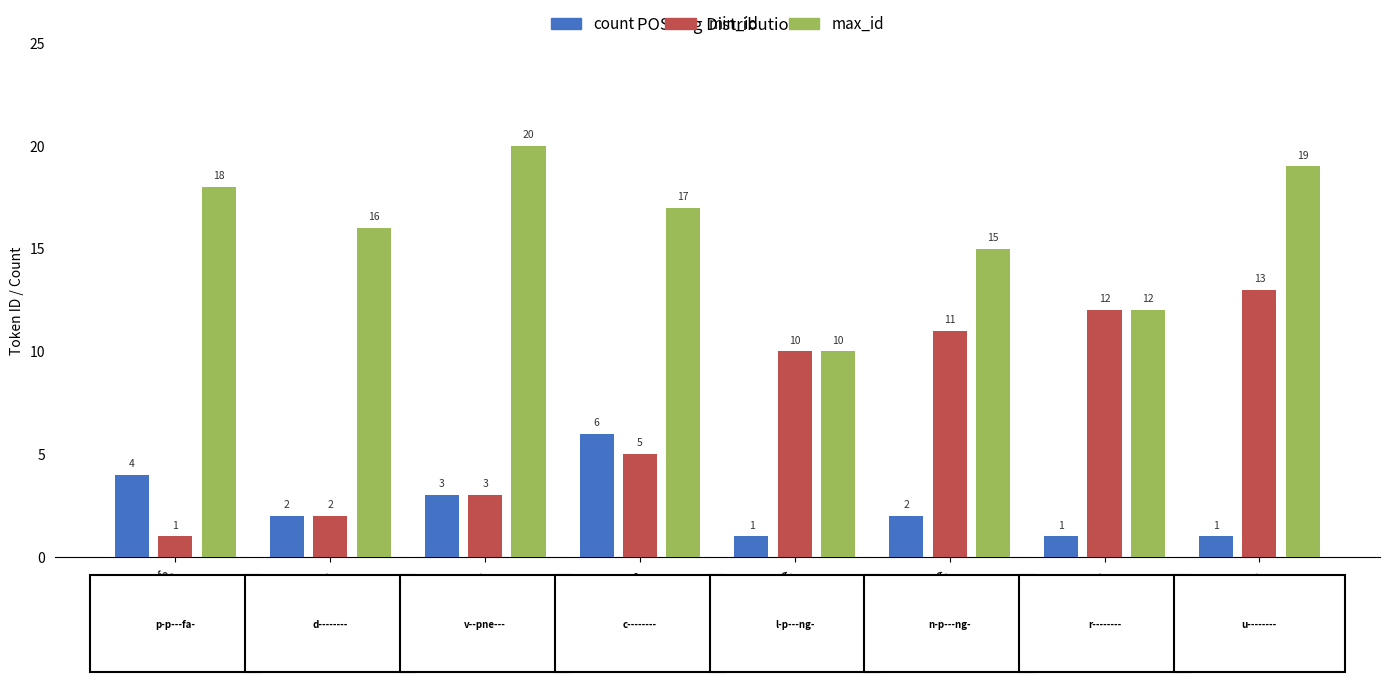

What is the lowest value of the min_id series?

1